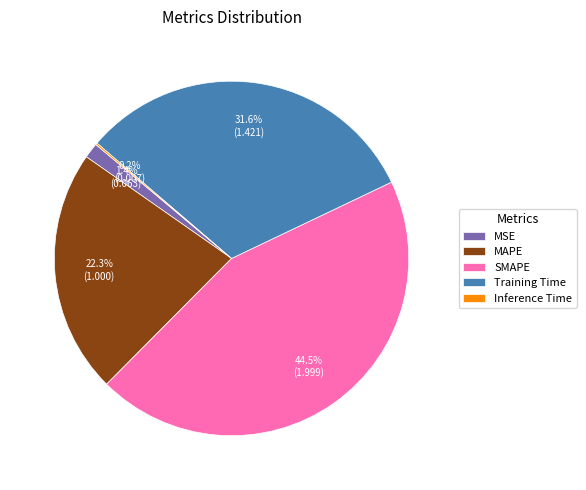

Which has a higher value, MAPE or MSE?

MAPE